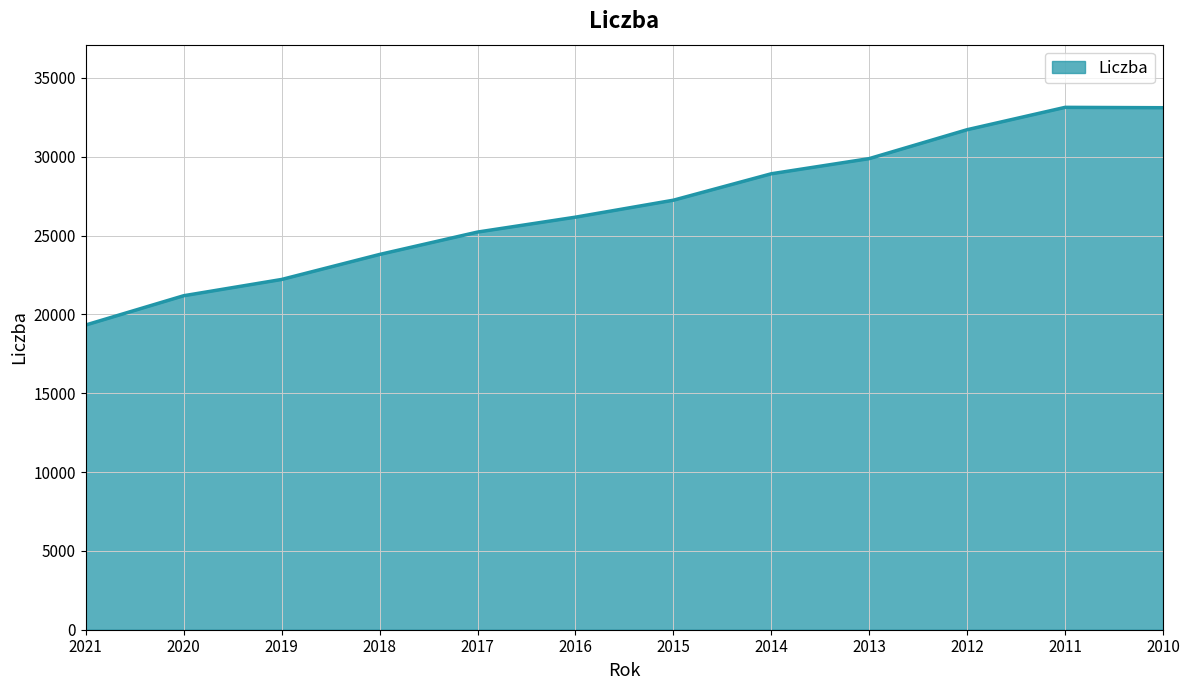

The value at 2011 is 33135. True or false?

True